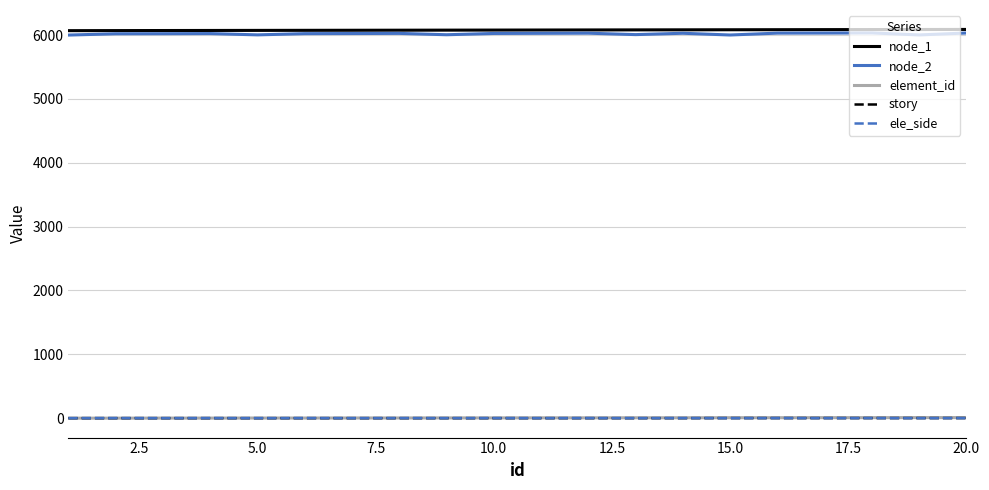

In node_2, how many points are higher than both neighbors (excluding endpoints)?

5